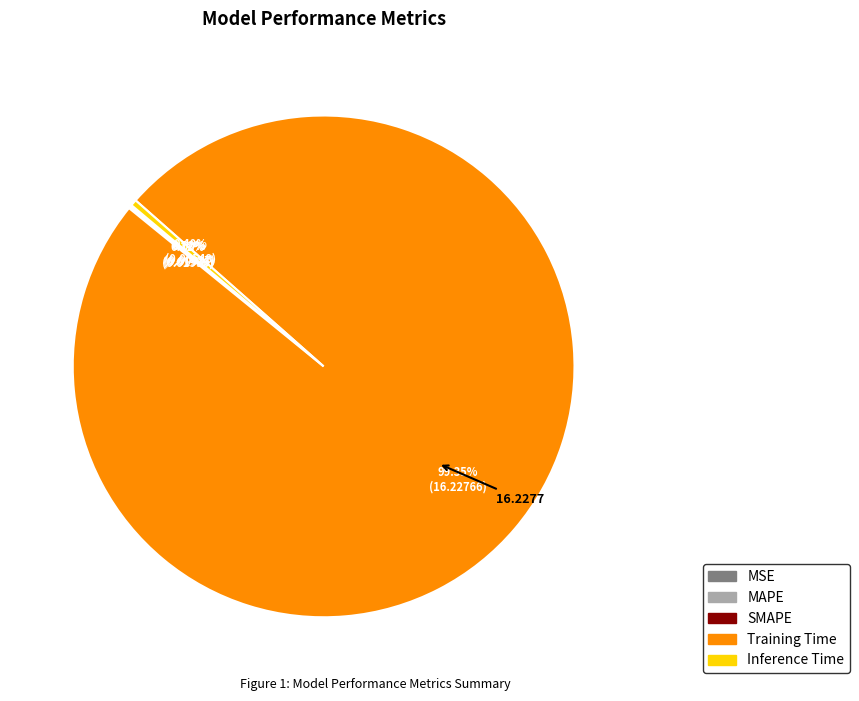

Does any single category account for the majority?

Yes